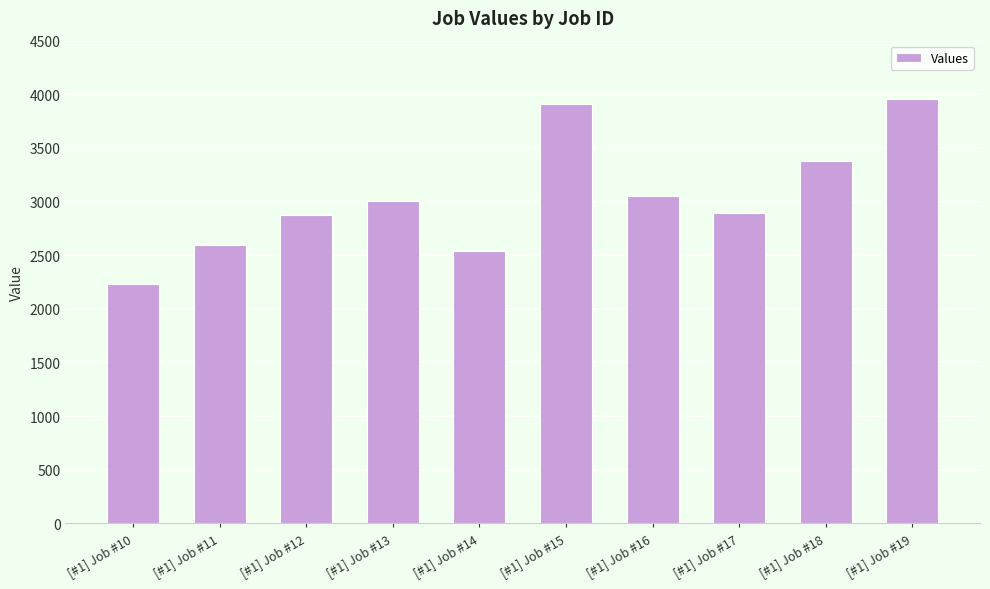

What is the difference between the maximum and minimum values?

1725